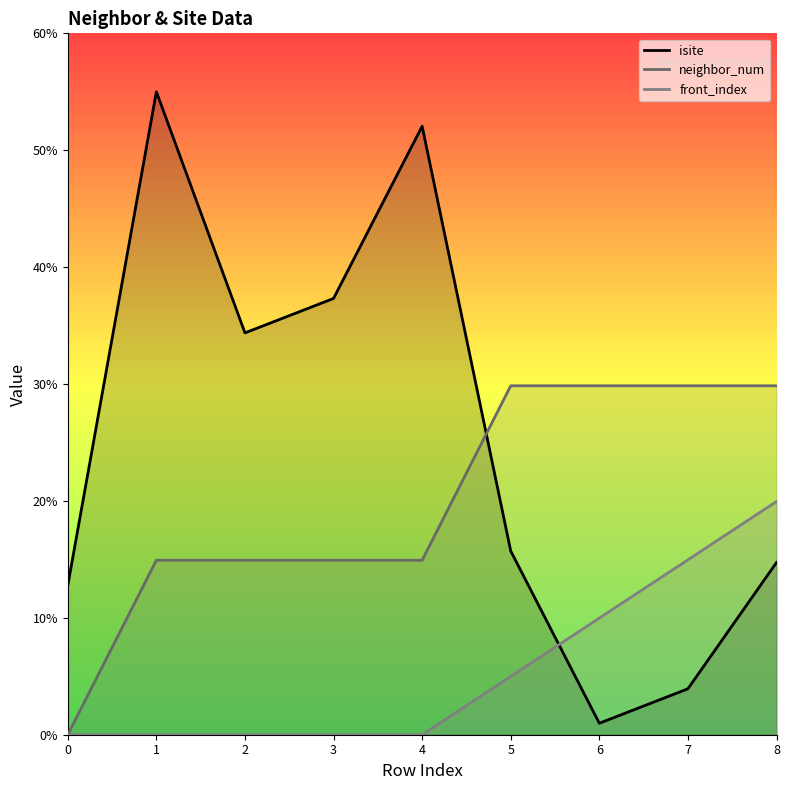

Reading left to right, extract all data points from this chart.

isite: 12.8	55.0	34.4	37.3	52.1	15.7	1.0	3.9	14.7
neighbor_num: 0.0	14.9	14.9	14.9	14.9	29.9	29.9	29.9	29.9
front_index: 0.0	0.0	0.0	0.0	0.0	5.0	10.0	15.0	20.0